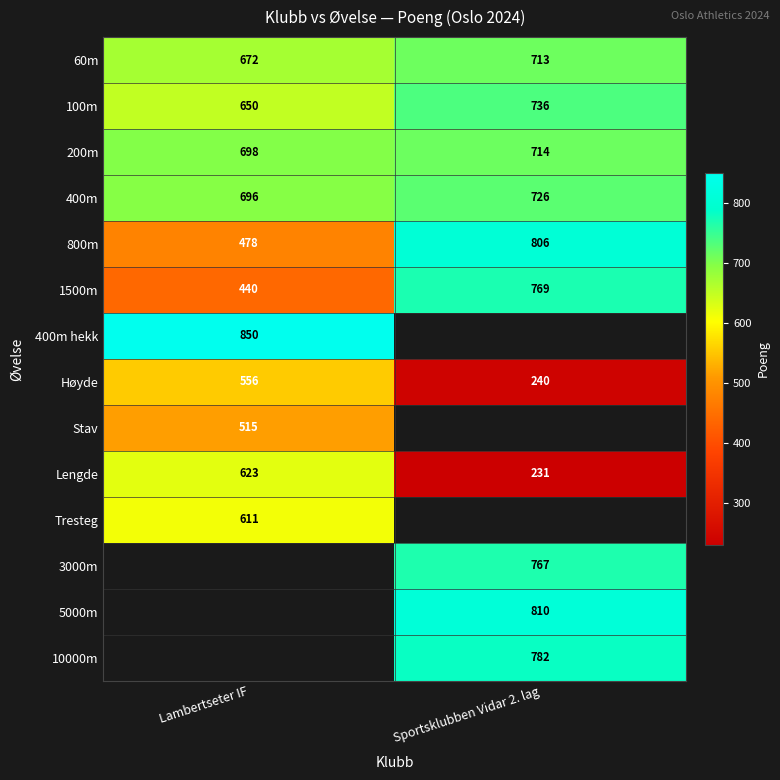

What is the highest value of the 1500m series?

769